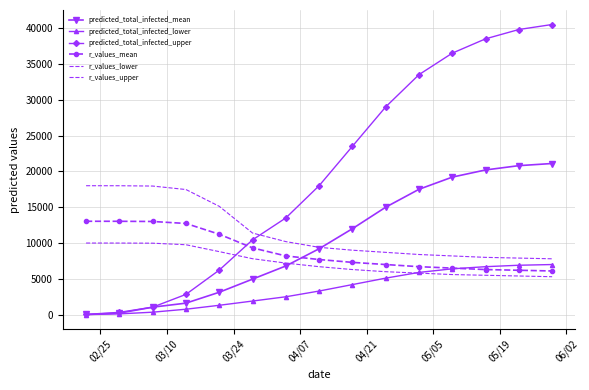

What is the value of the r_values_upper point at the 1st from the left?

18000.0